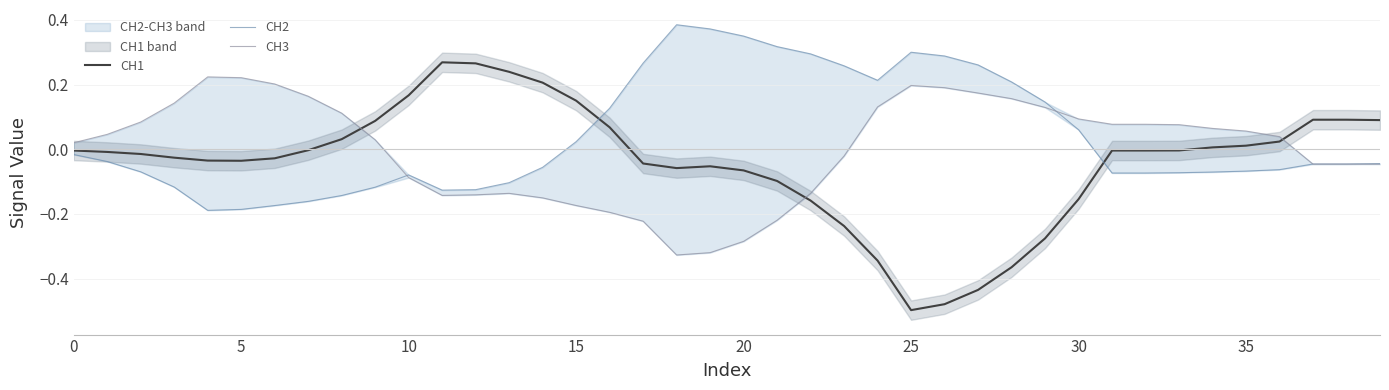

What is the maximum value shown in the chart?

0.4